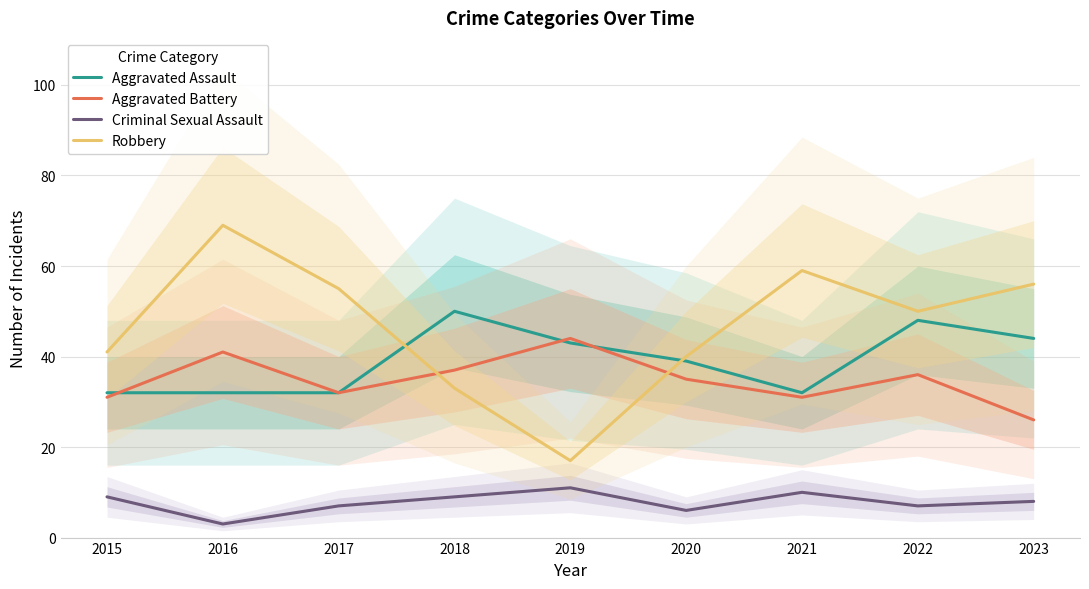

Count the number of categories in the chart.

9